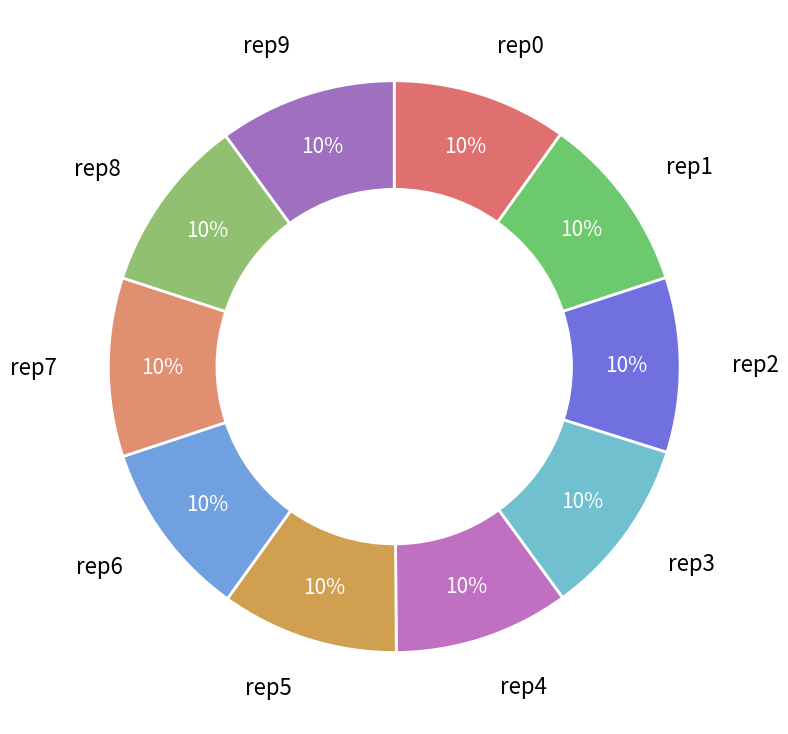

True or false: rep6 accounts for 10% of the total.

True